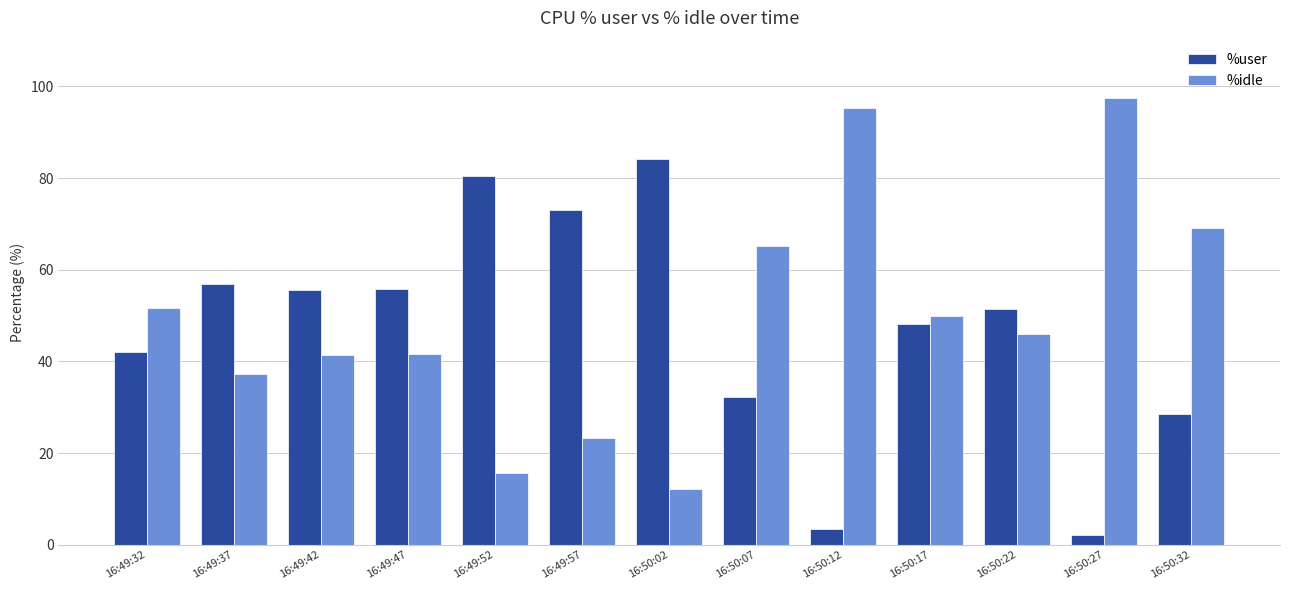

What is the total value across all series at 16:49:42?

97.1